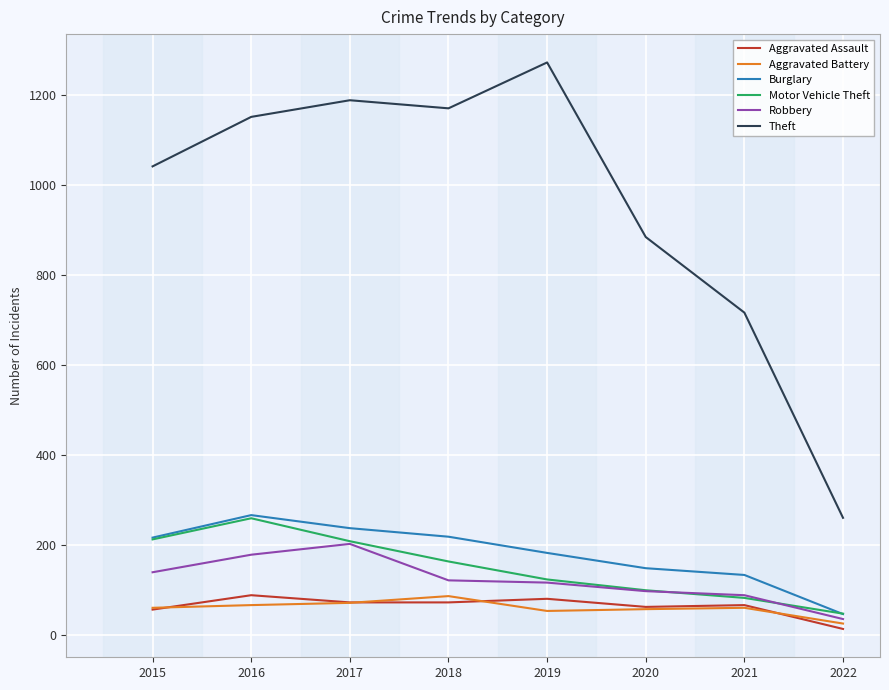

True or false: Burglary and Aggravated Assault cross at least once.

False